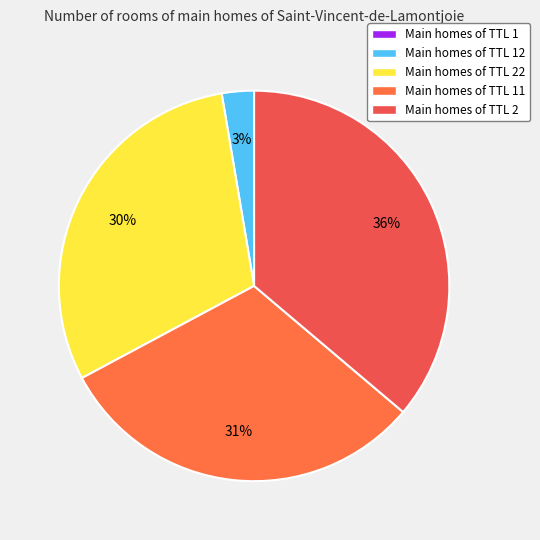

What is the smallest slice in the pie chart?

TTL 1